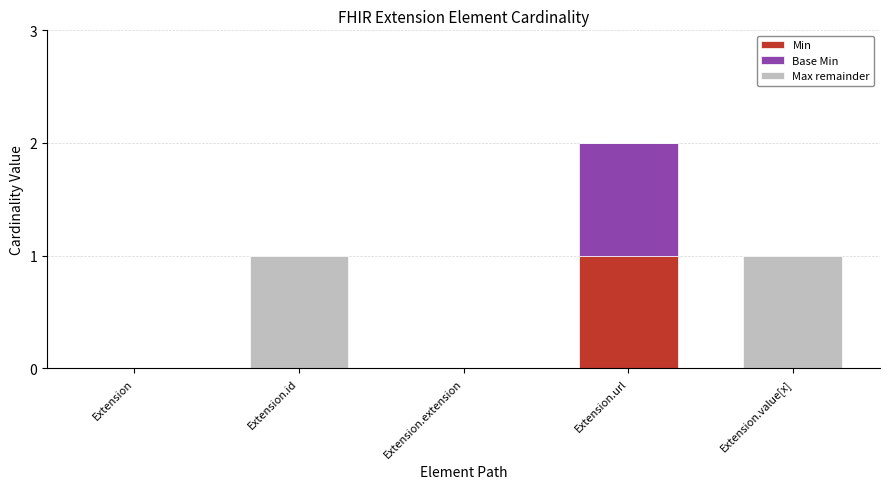

At which category is the sum across all series the highest?

Extension.url